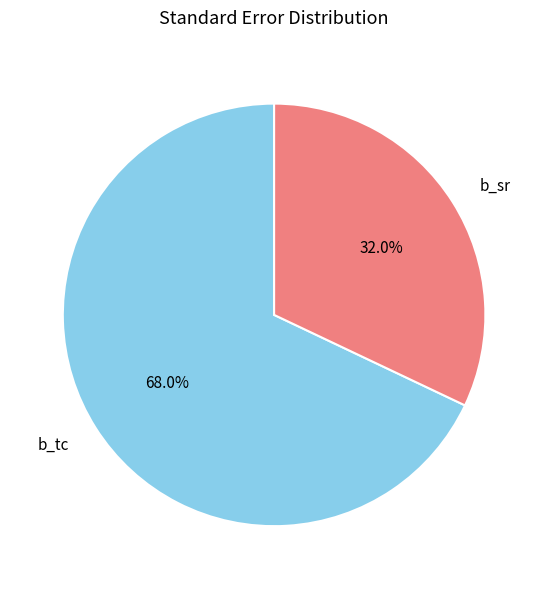

Rank the categories by value from lowest to highest.

b_sr, b_tc